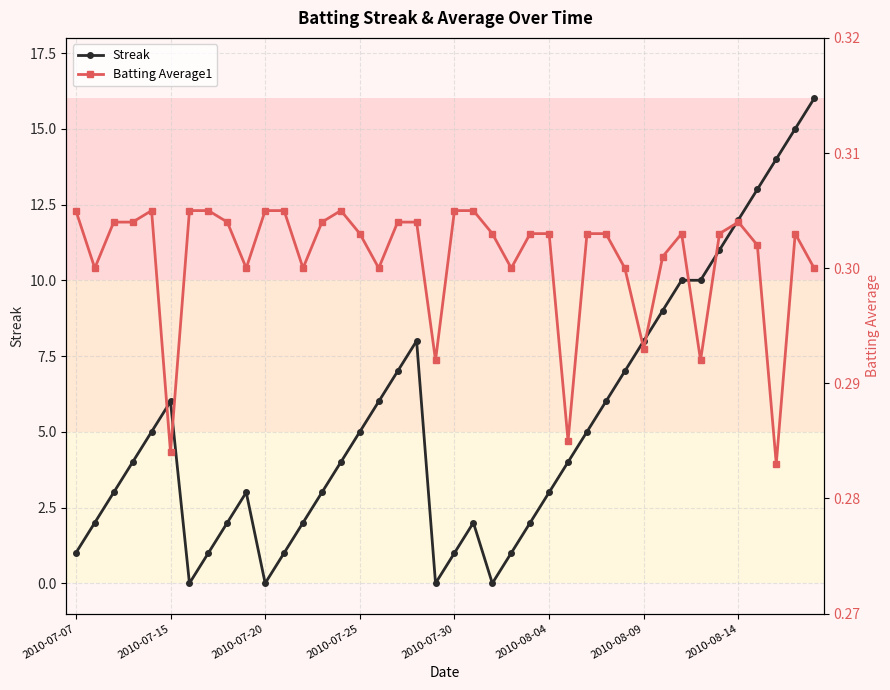

Which series has the largest total across all categories?

Streak